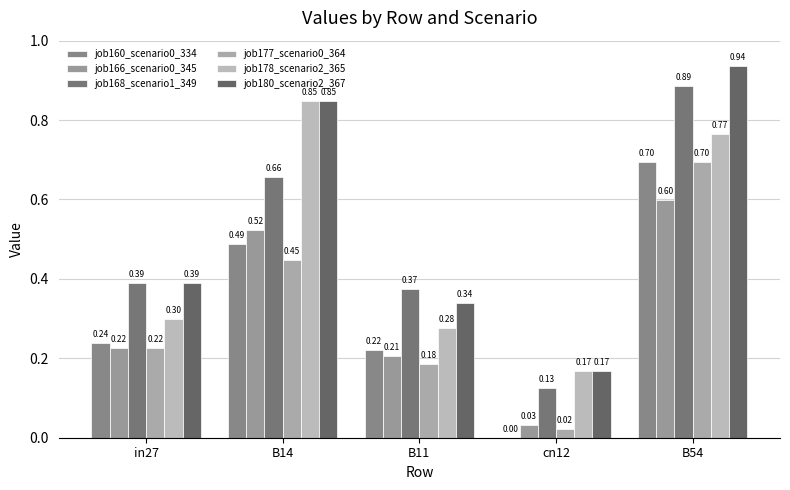

What is the spread (max minus min) of values at cn12?

0.2